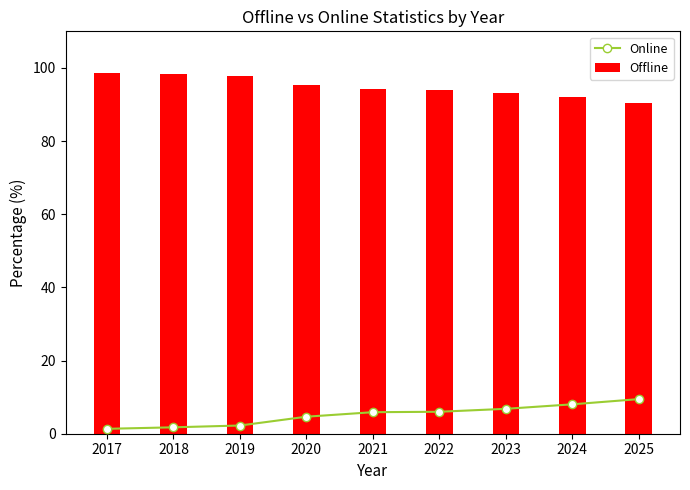

Is the value of Offline at 2017 greater than the value of Online at 2018?

Yes